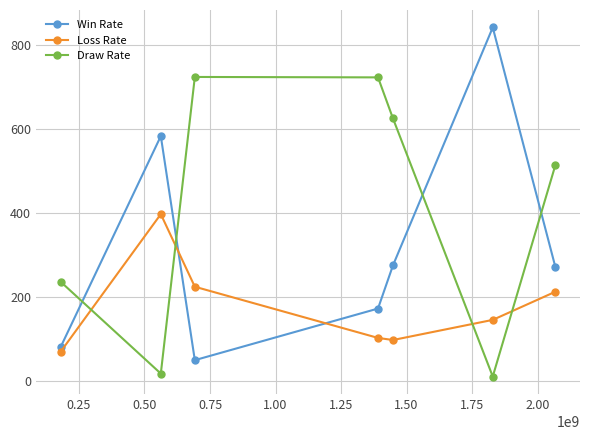

Rank the series by their maximum value, from highest to lowest.

Win Rate, Draw Rate, Loss Rate